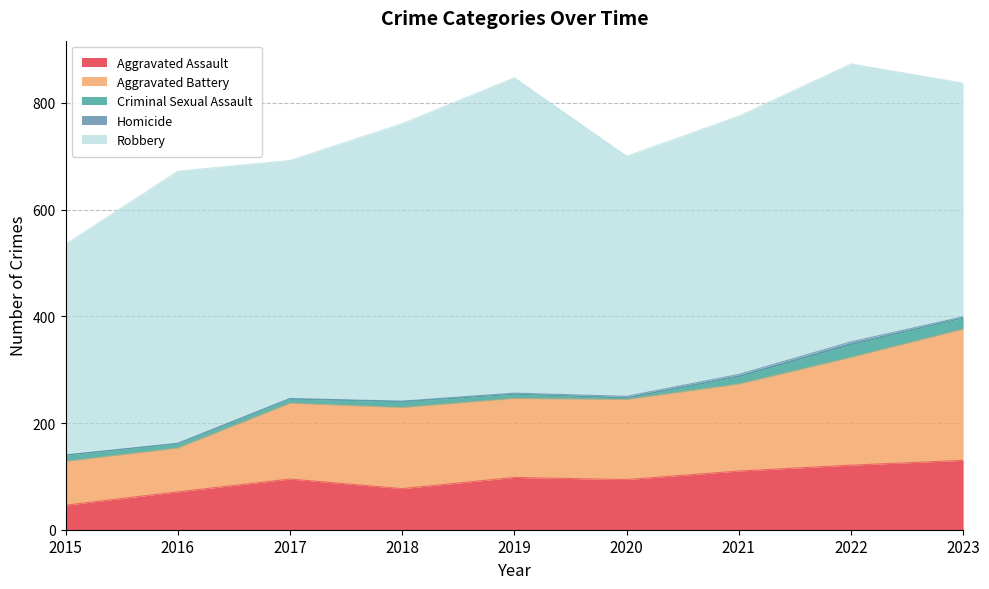

What is the sum of the Aggravated Battery values at 2022 and 2017?

344